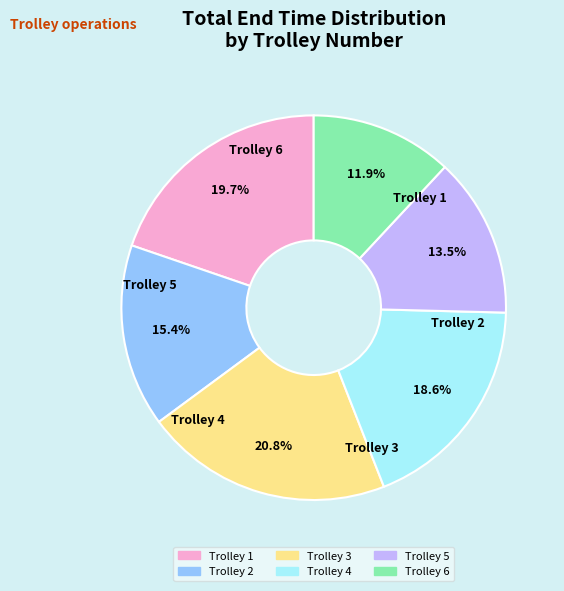

To the nearest percent, what is the average slice percentage?

17%